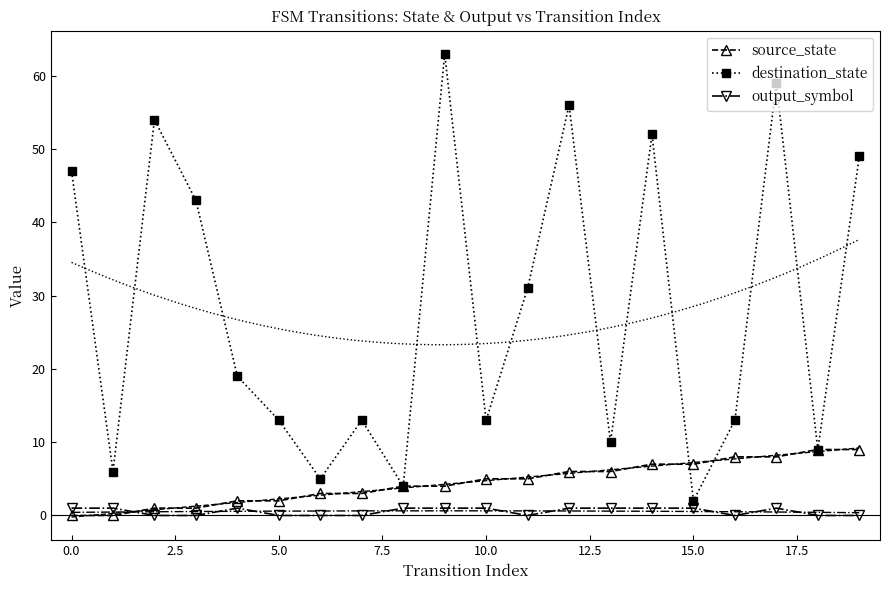

How many interior local valleys does the output_symbol series have?

2